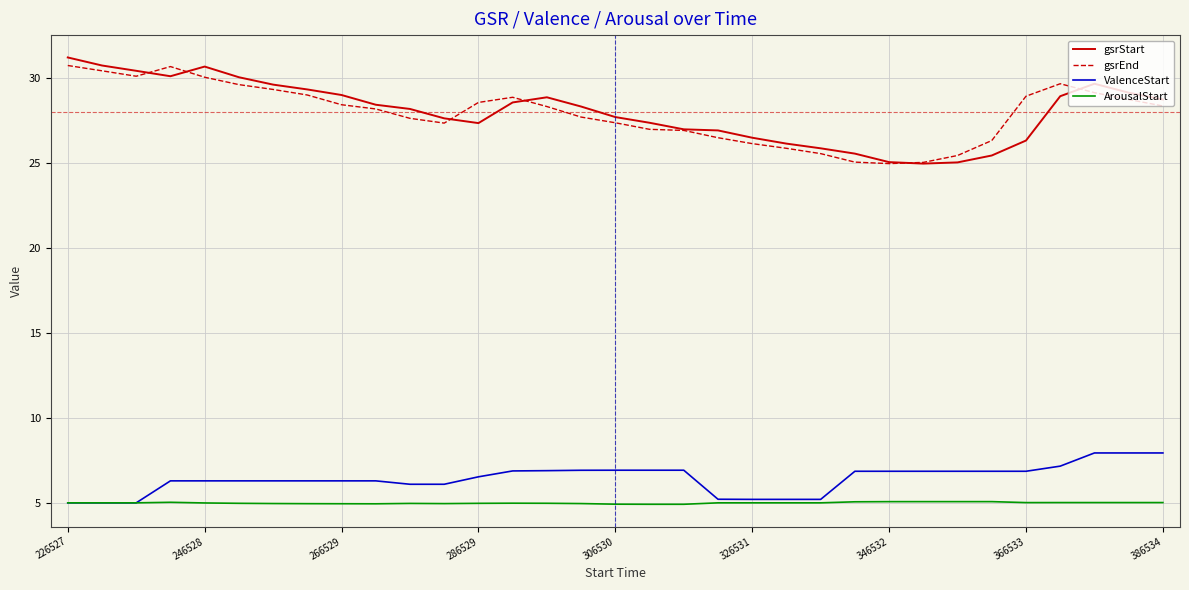

What is the smallest value displayed?

4.9